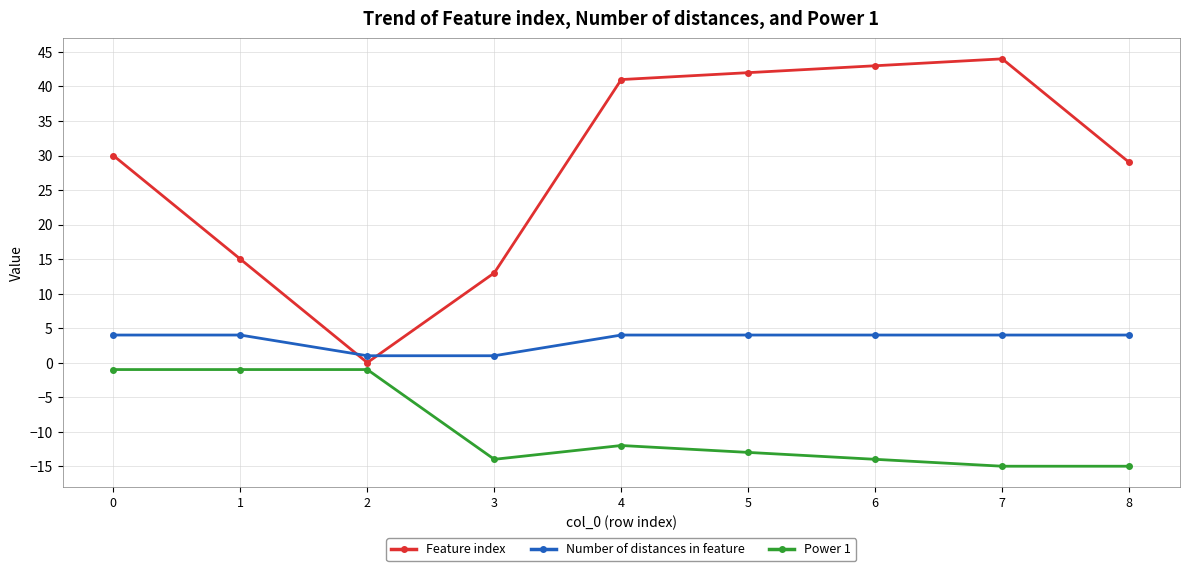

Does the chart have visible grid lines?

Yes